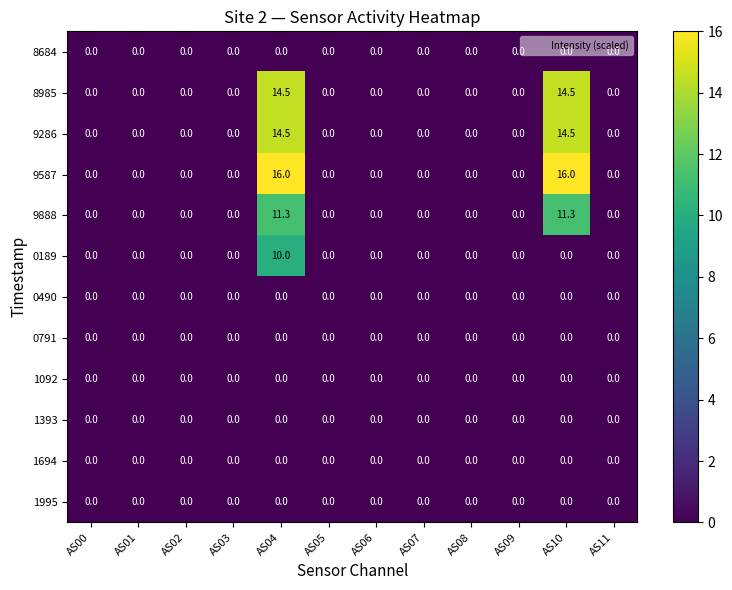

Between AS03 and AS04, which series saw the biggest shift?

9587